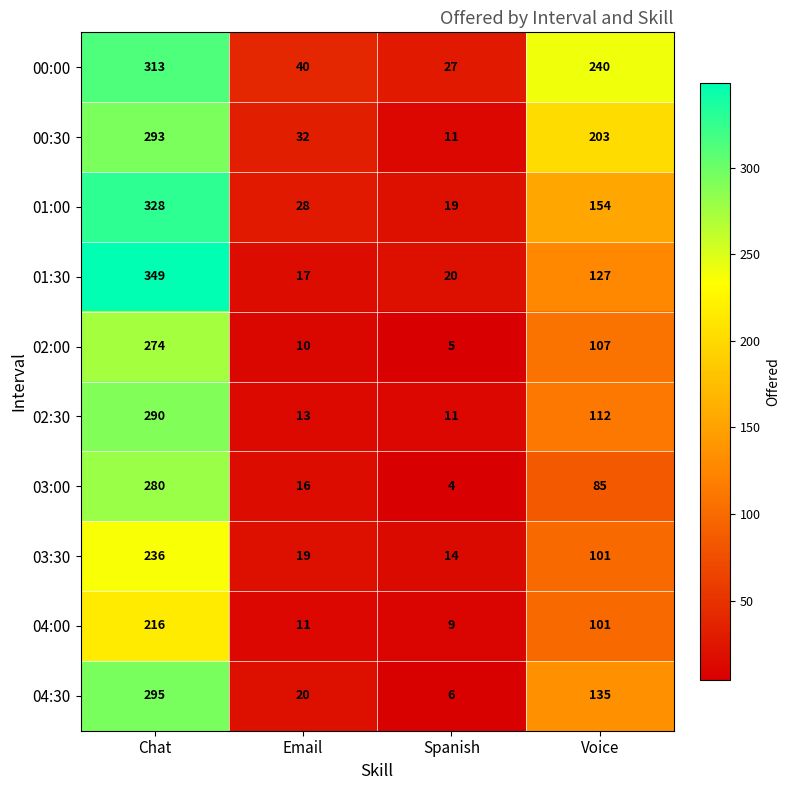

What is the sum of all 03:00 values?

385